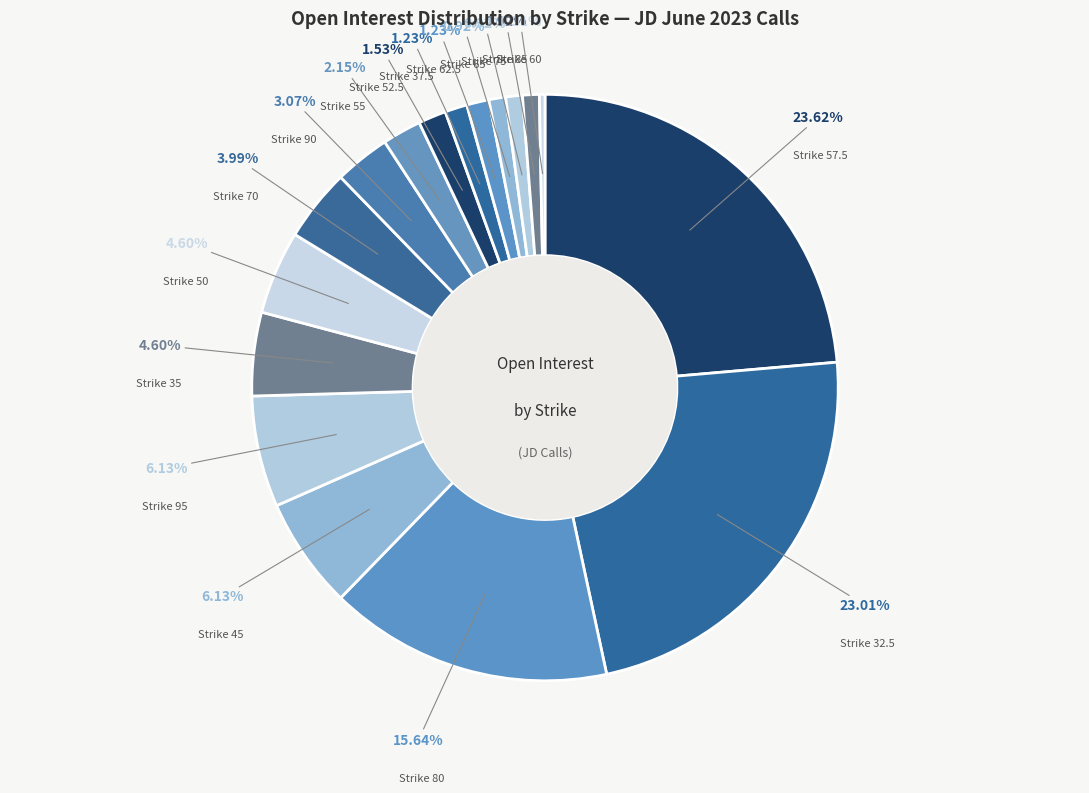

Rank the categories by value from lowest to highest.

30, 40, 42.5, 47.5, 67.5, 72.5, 60, 65, 75, 85, 37.5, 62.5, 52.5, 55, 90, 70, 35, 50, 45, 95, 80, 32.5, 57.5